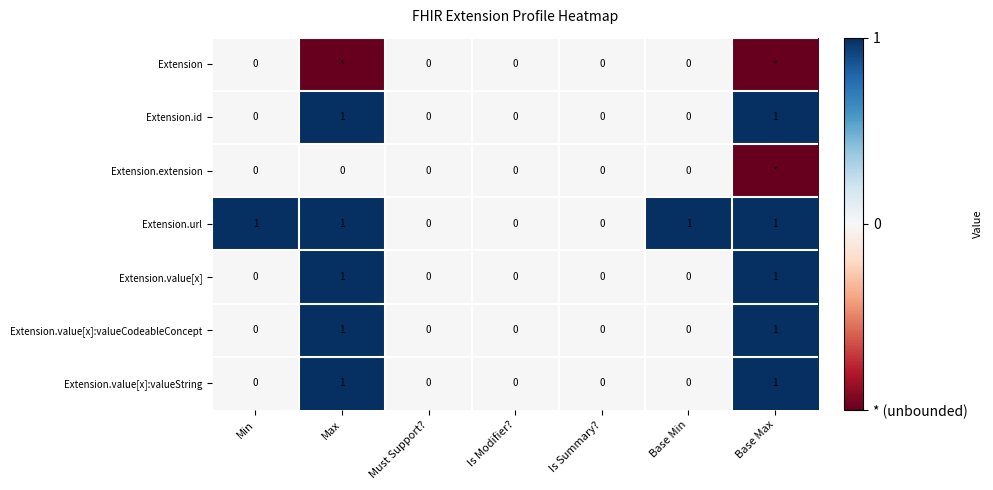

The value of Extension.url at Max is 1. True or false?

True